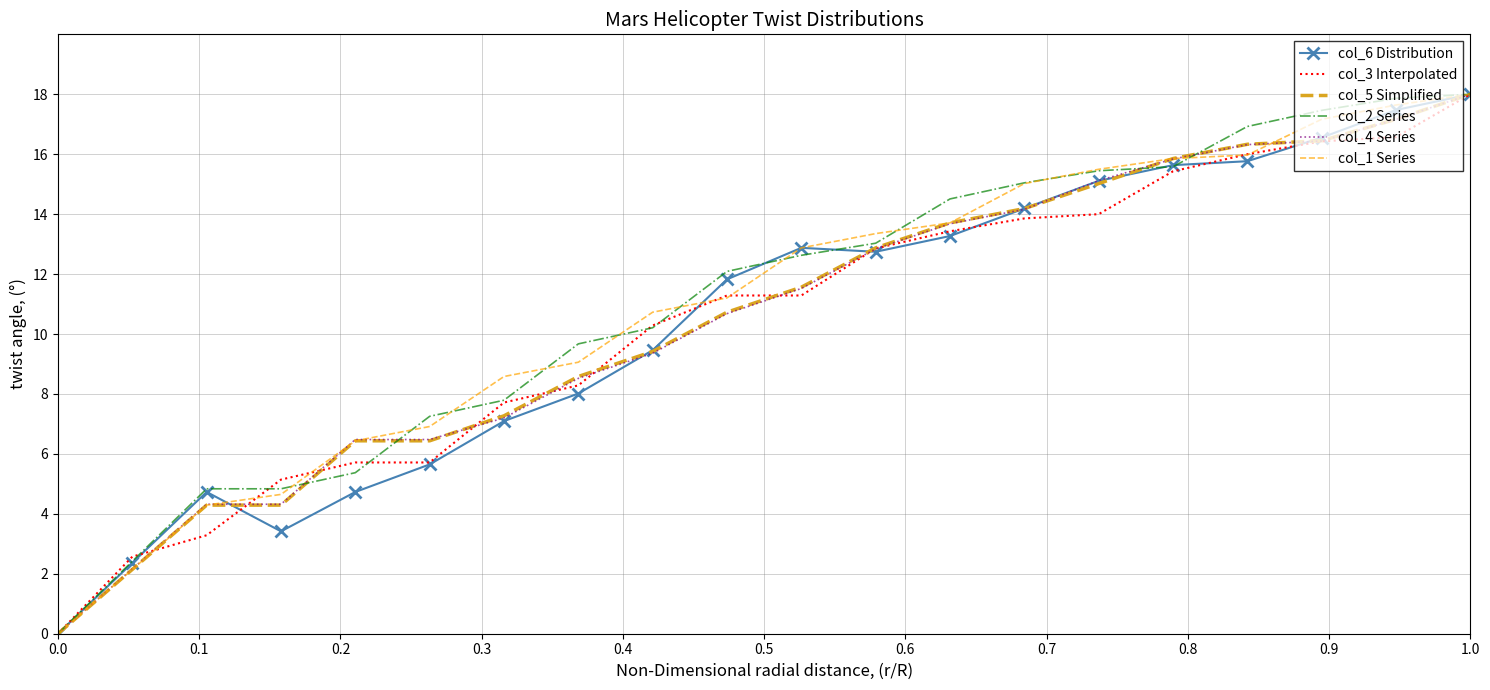

What are all the series names shown in the legend?

col_6 Distribution, col_3 Interpolated, col_5 Simplified, col_2 Series, col_4 Series, col_1 Series